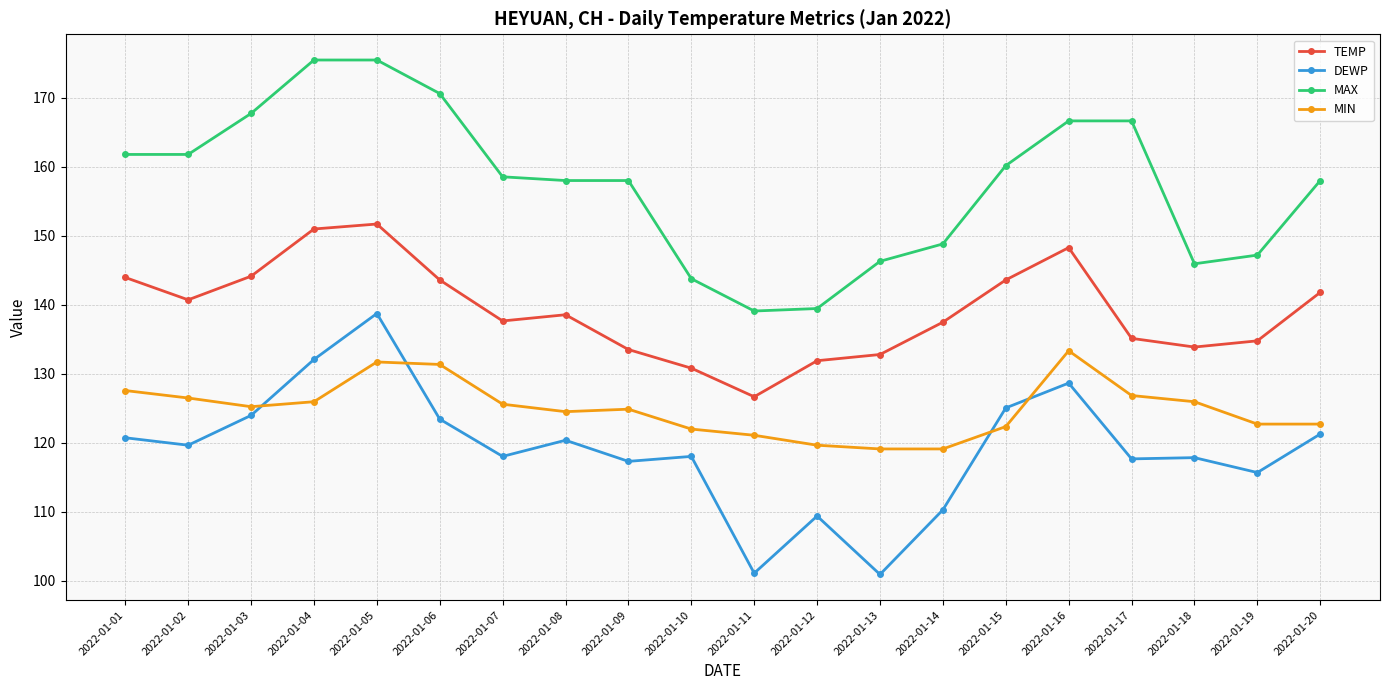

How many lines are shown in the chart?

4